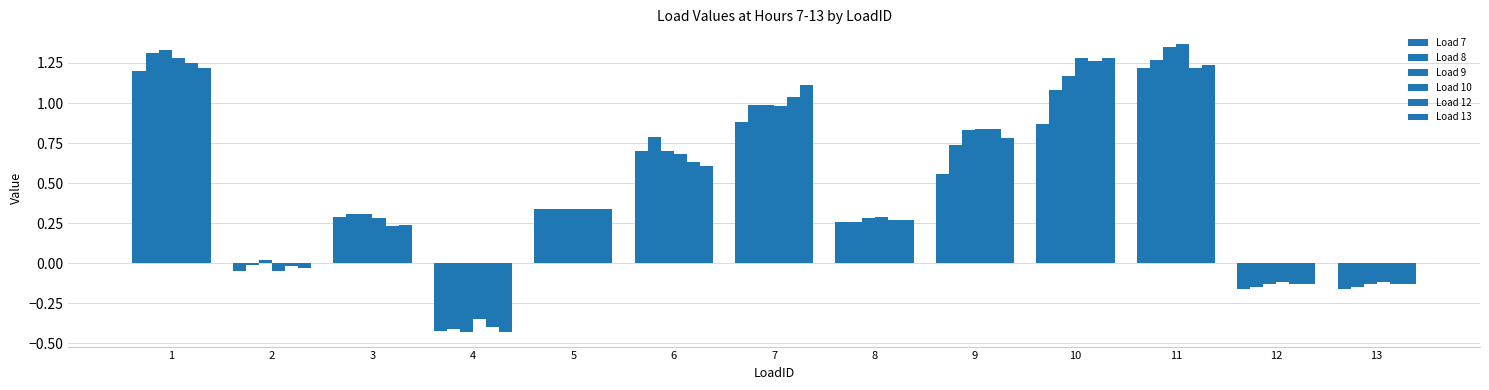

At which label is Load 8 closest to 0?

2